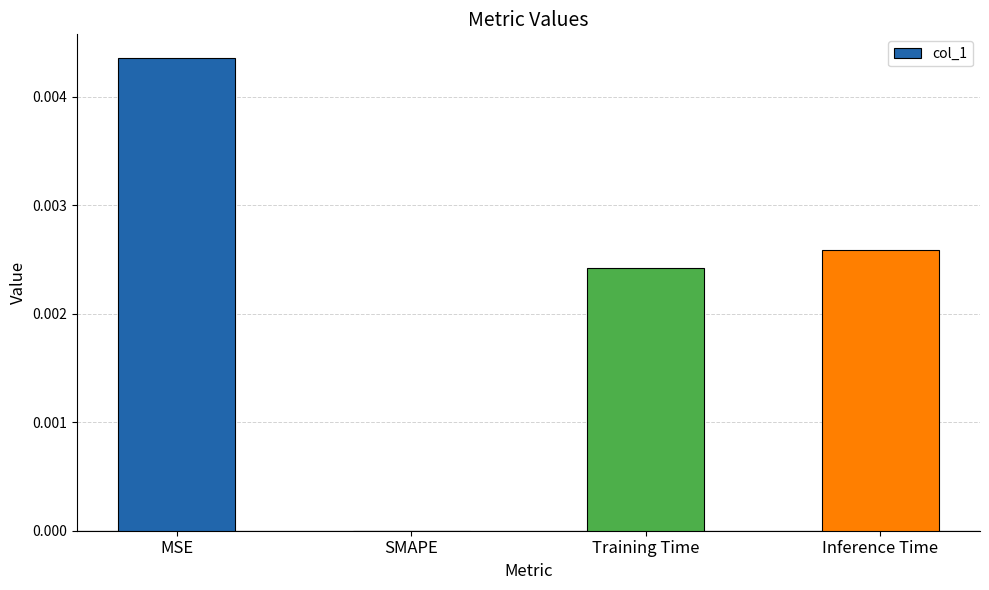

Which label corresponds to the largest value in the chart?

MSE